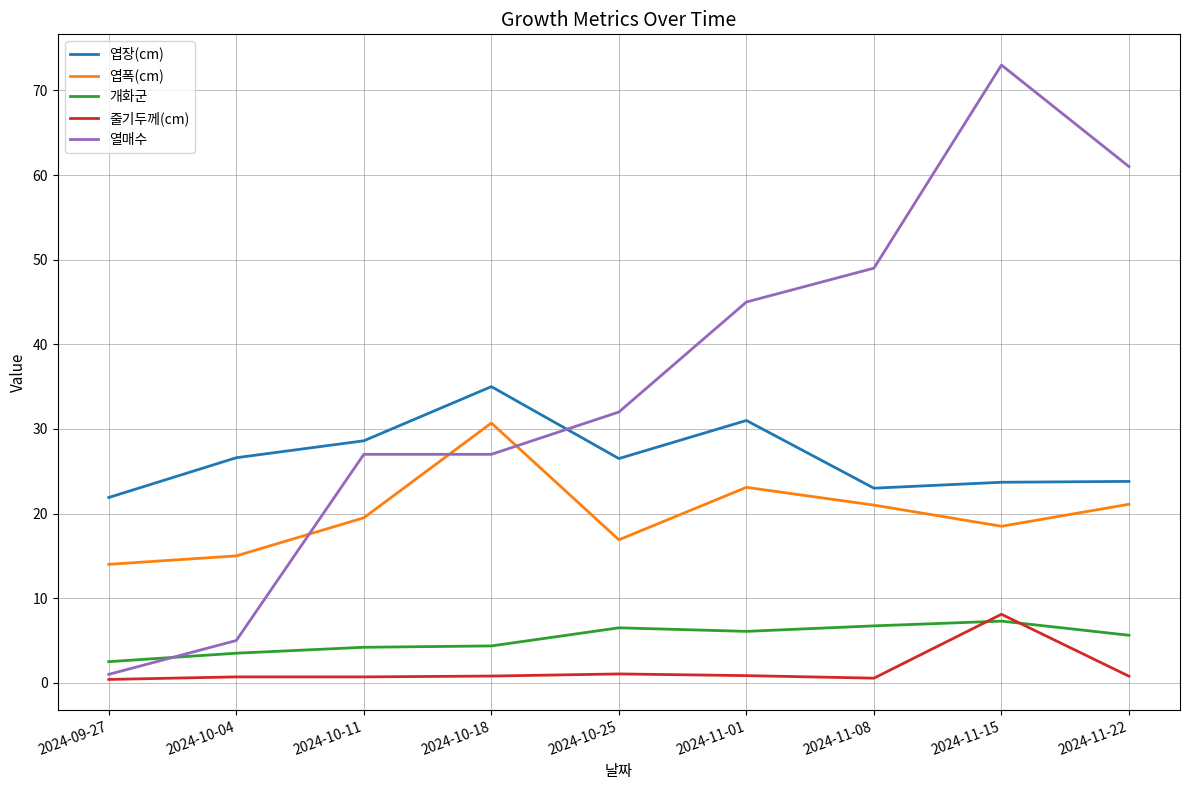

Which series has the largest total across all categories?

열매수